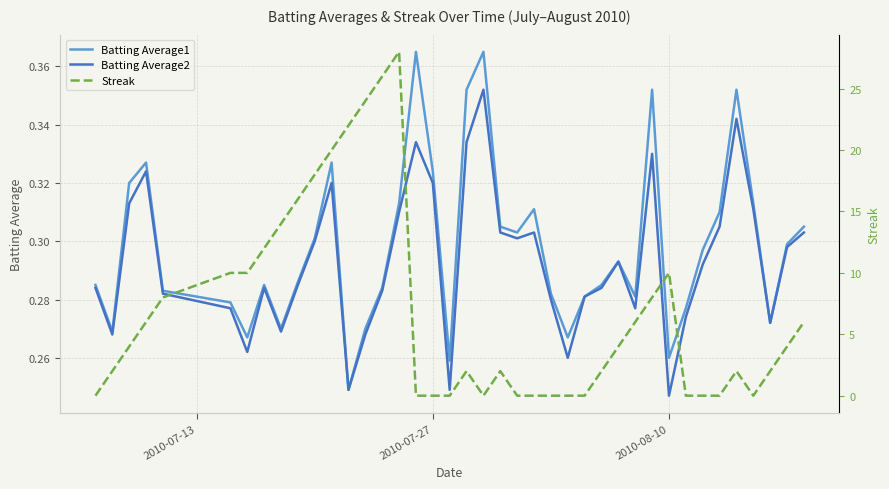

Is it true that Batting Average2 equals 0.4 at 6?

False